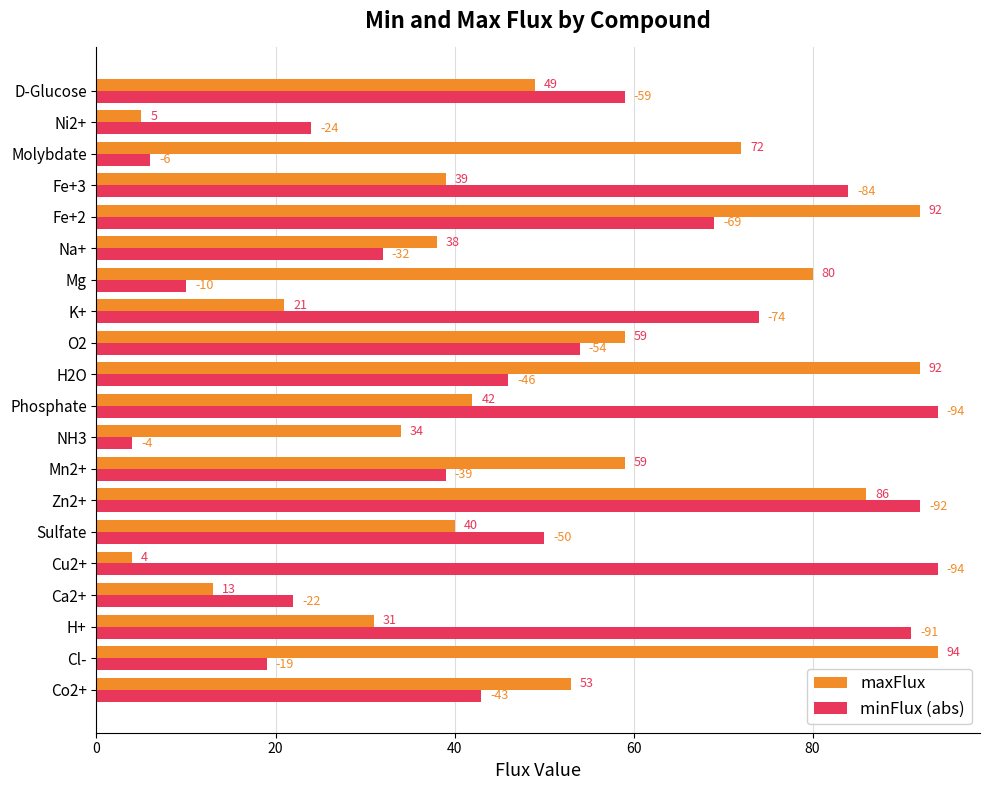

List the series in order of their overall mean, highest first.

minFlux (abs), maxFlux